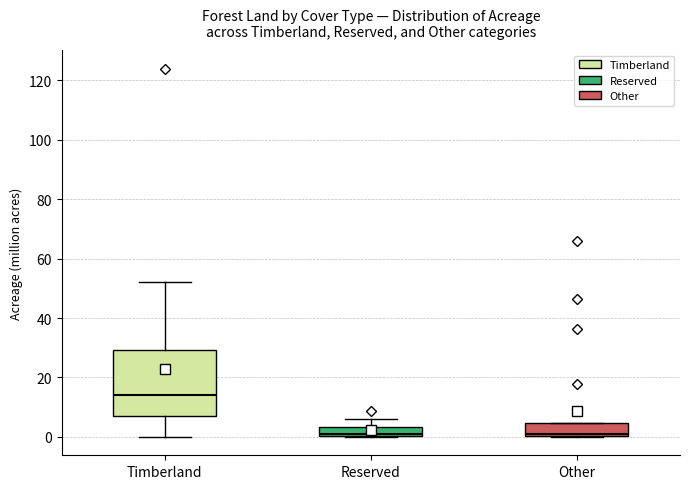

Reading left to right, transcribe this box plot: for each box, give where its median line is, the range the box spans, and where its two whiskers end, as read against the y-axis. The values are not printed on the chart, so give them approximately, as read against the axis.

Timberland: median 14, box 8 to 30, whiskers 0 to 52
Reserved: median 0, box 0 to 4, whiskers 0 to 6
Other: median 2, box 0 to 4, whiskers 0 to 4